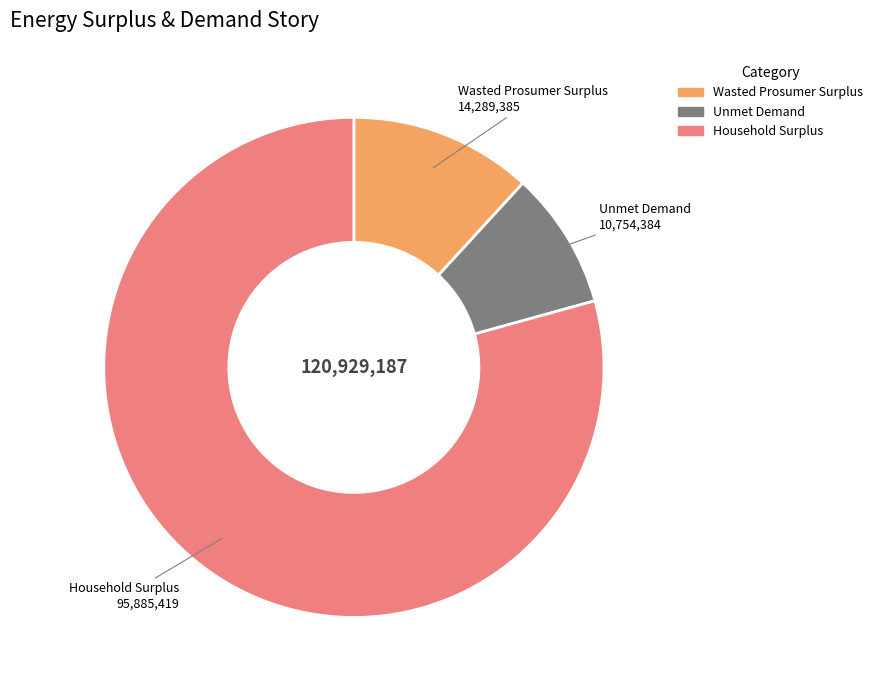

How many slices are in this pie chart?

3